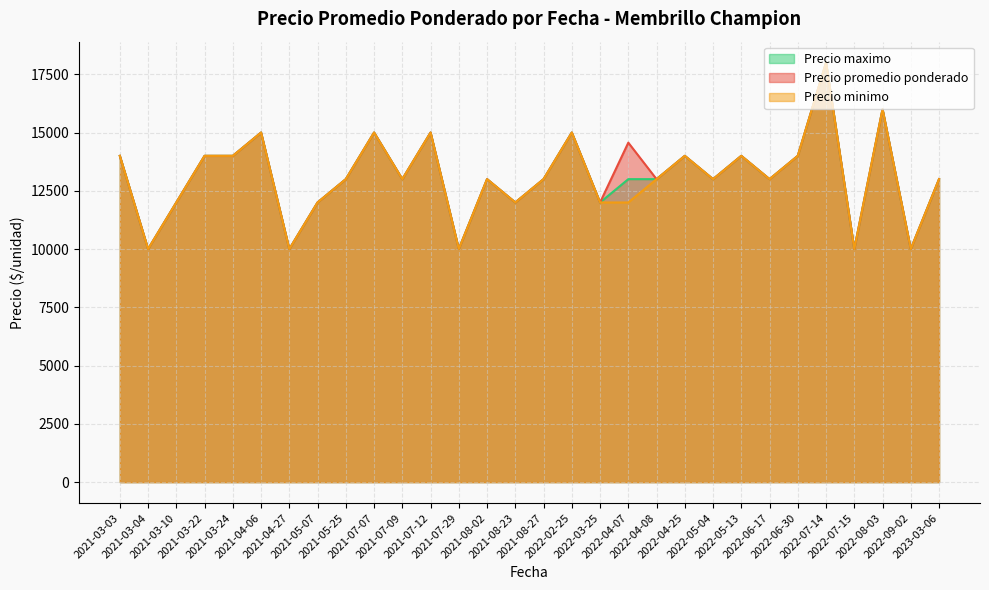

What is the approximate value of Precio promedio ponderado at 2022-06-17?

13000